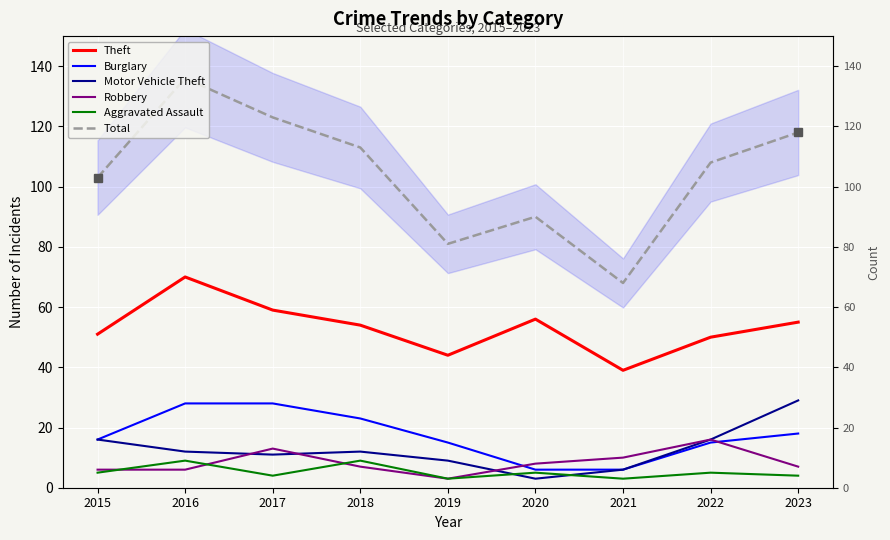

What are all the series names shown in the legend?

Theft, Burglary, Motor Vehicle Theft, Robbery, Aggravated Assault, Total